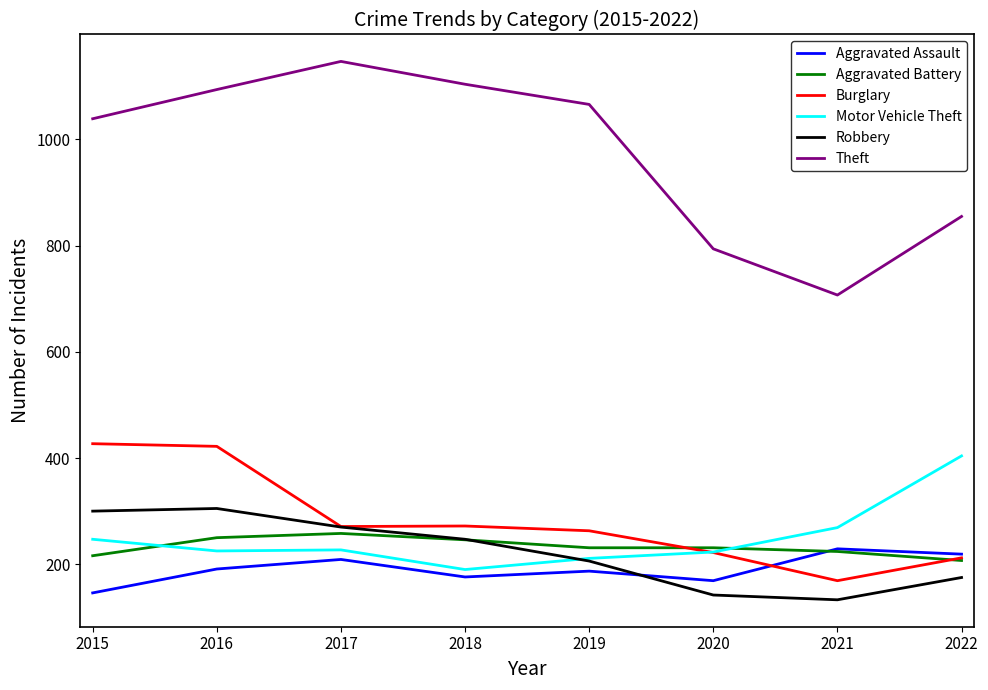

Which series has the largest total across all categories?

Theft